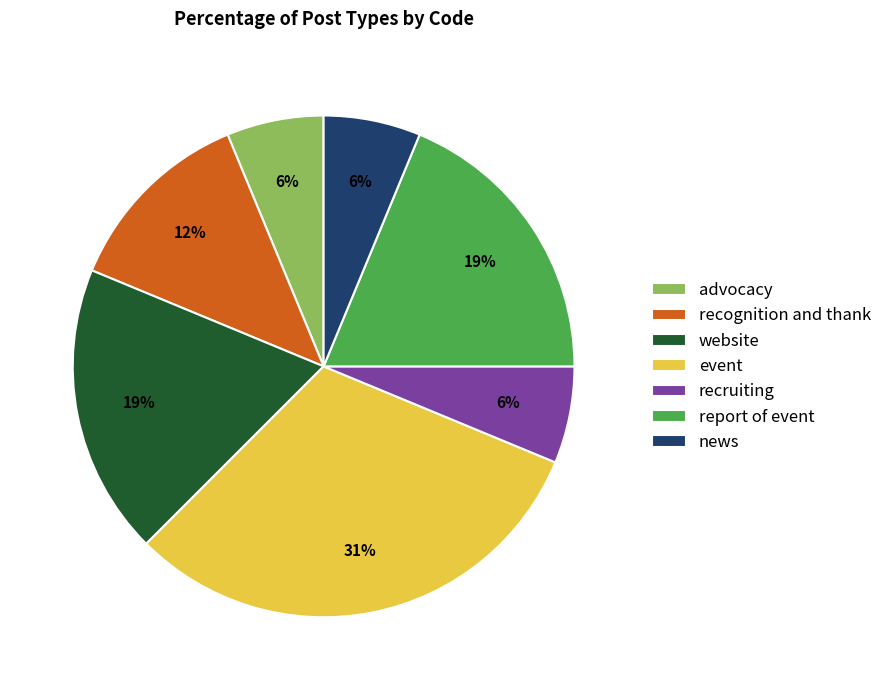

Approximately how many times larger is the value at recognition and thank compared to event?

0.4